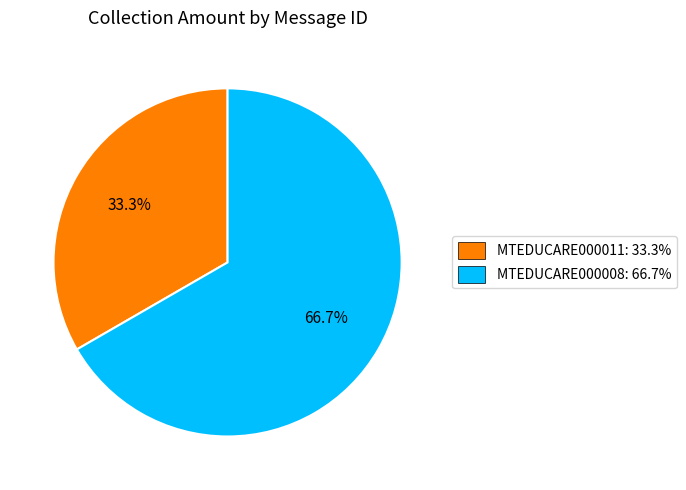

How much of the chart is everything except MTEDUCARE000011?

66.7%